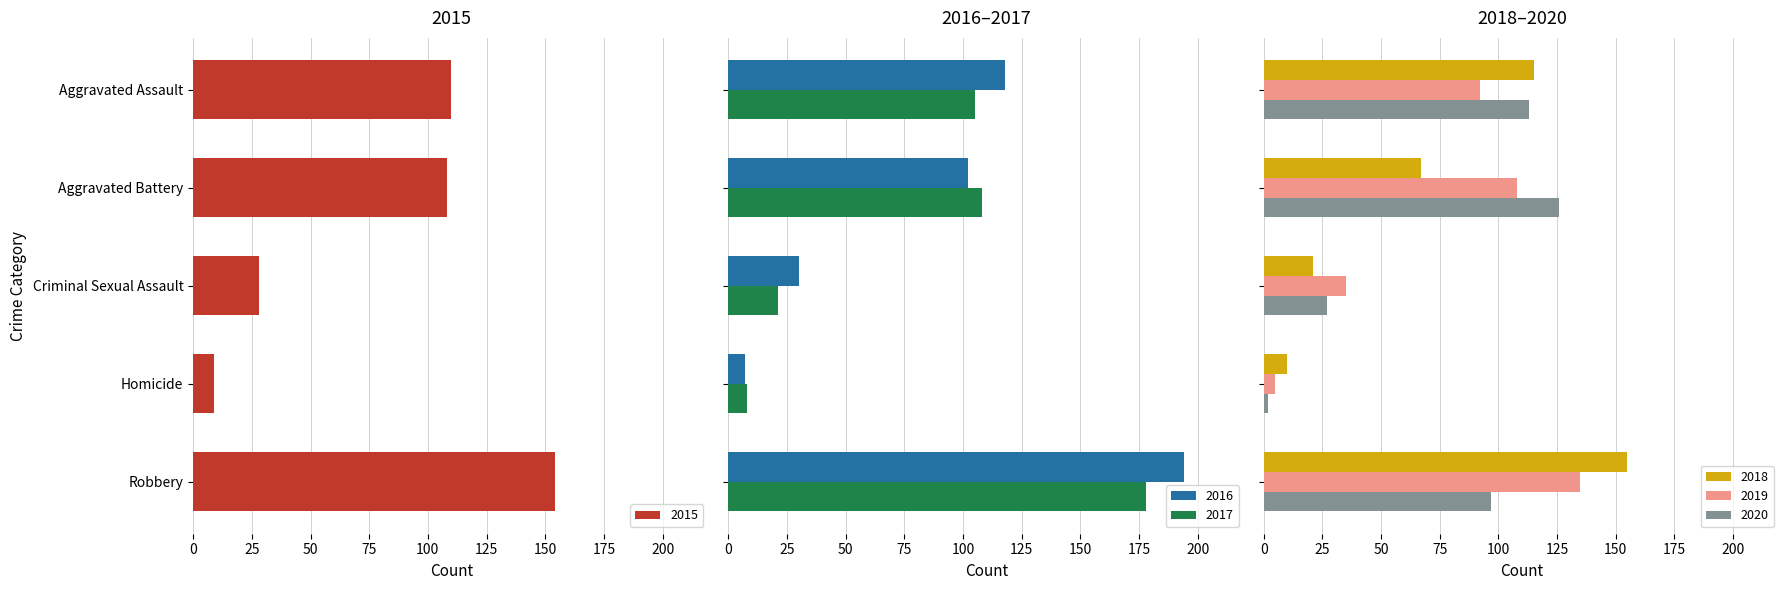

Reading left to right, extract all data points from this chart.

2015: Aggravated Assault=110	Aggravated Battery=108	Criminal Sexual Assault=28	Homicide=9	Robbery=154
2016: Aggravated Assault=118	Aggravated Battery=102	Criminal Sexual Assault=30	Homicide=7	Robbery=194
2017: Aggravated Assault=105	Aggravated Battery=108	Criminal Sexual Assault=21	Homicide=8	Robbery=178
2018: Aggravated Assault=115	Aggravated Battery=67	Criminal Sexual Assault=21	Homicide=10	Robbery=155
2019: Aggravated Assault=92	Aggravated Battery=108	Criminal Sexual Assault=35	Homicide=5	Robbery=135
2020: Aggravated Assault=113	Aggravated Battery=126	Criminal Sexual Assault=27	Homicide=2	Robbery=97